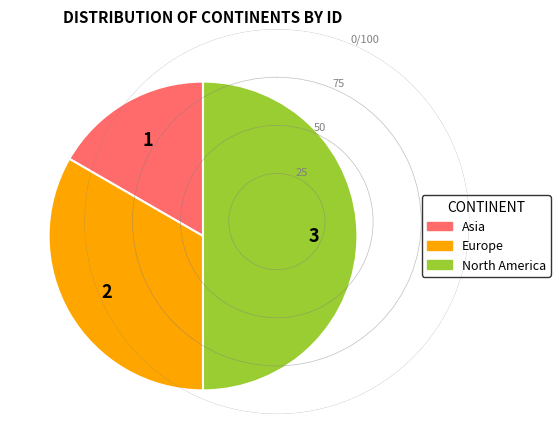

True or false: Europe accounts for 33% of the total.

True